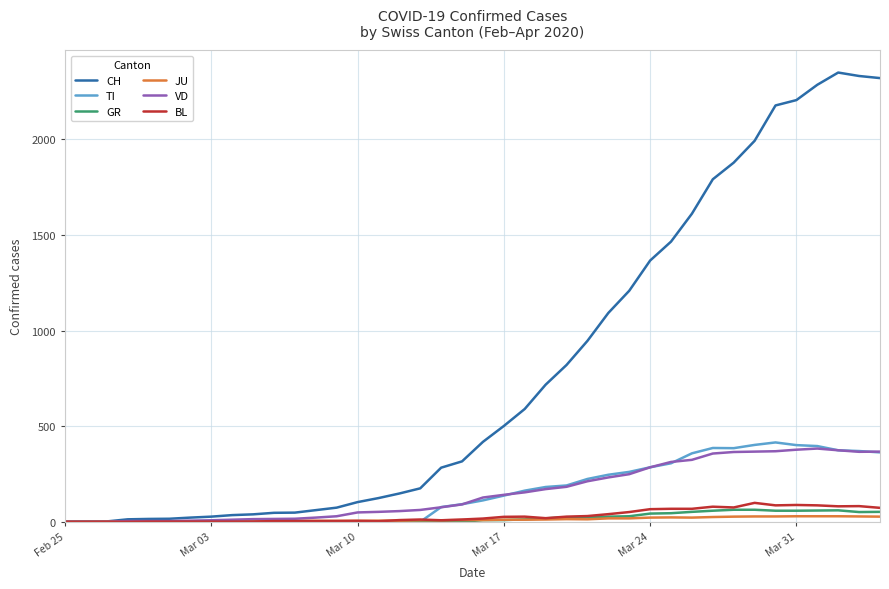

What is the maximum value shown in the chart?

2349